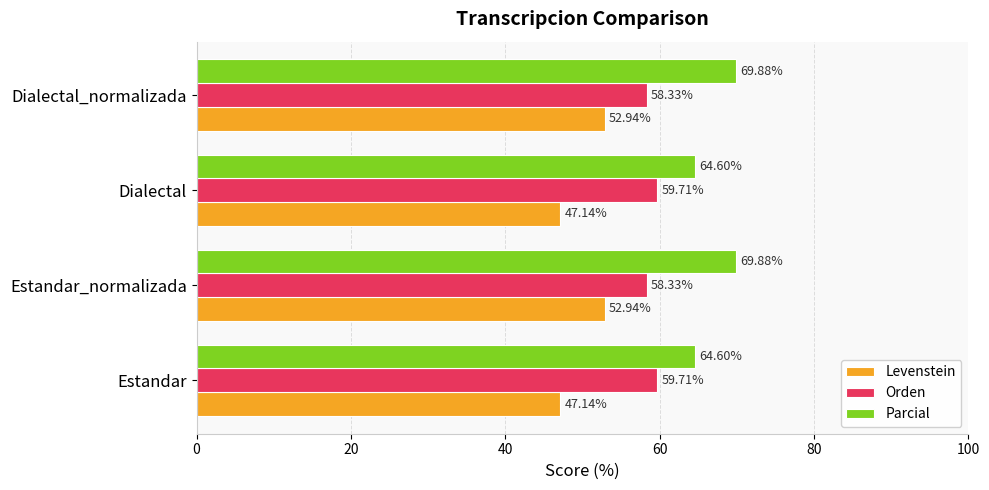

List the series in order of their peak value, highest first.

Parcial, Orden, Levenstein